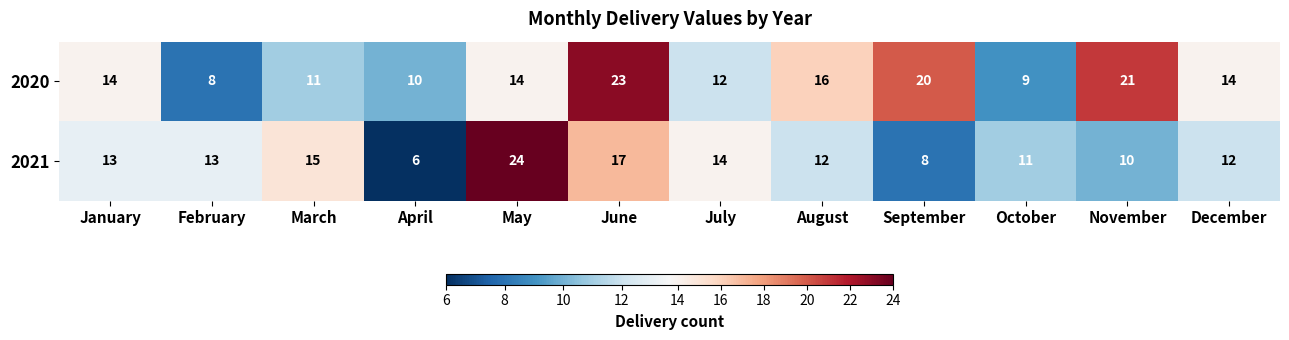

What is the difference between the maximum and minimum values in the 2020 series?

15